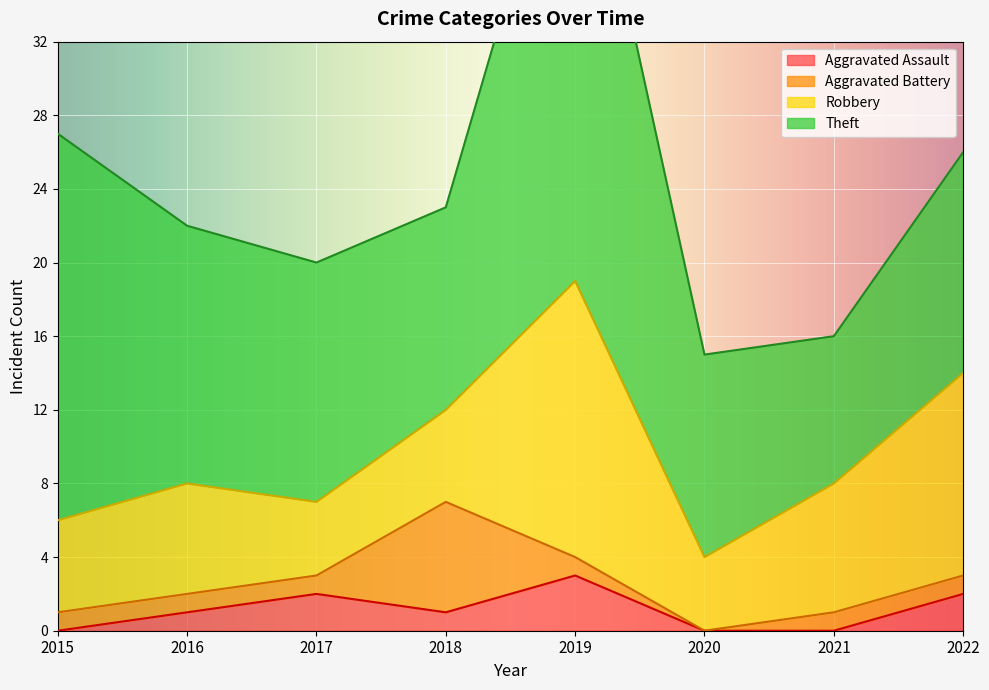

How many series are shown in this chart?

4